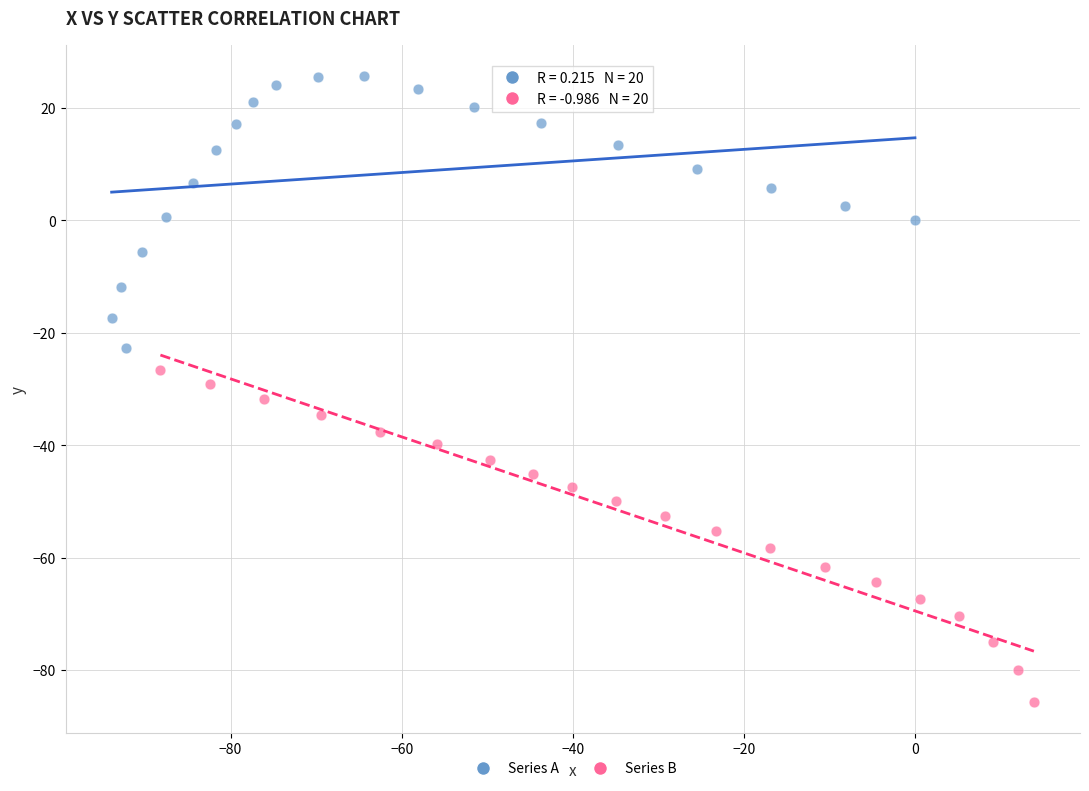

Which series has the widest spread of Y values?

Series B